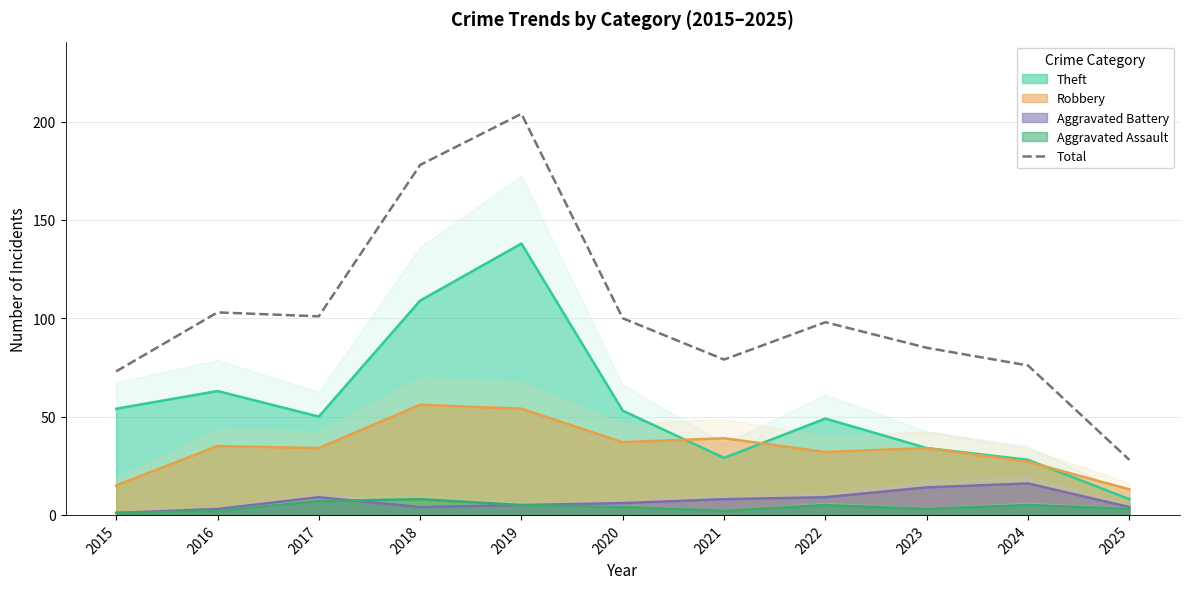

Which category has the lowest value across all series?

2025